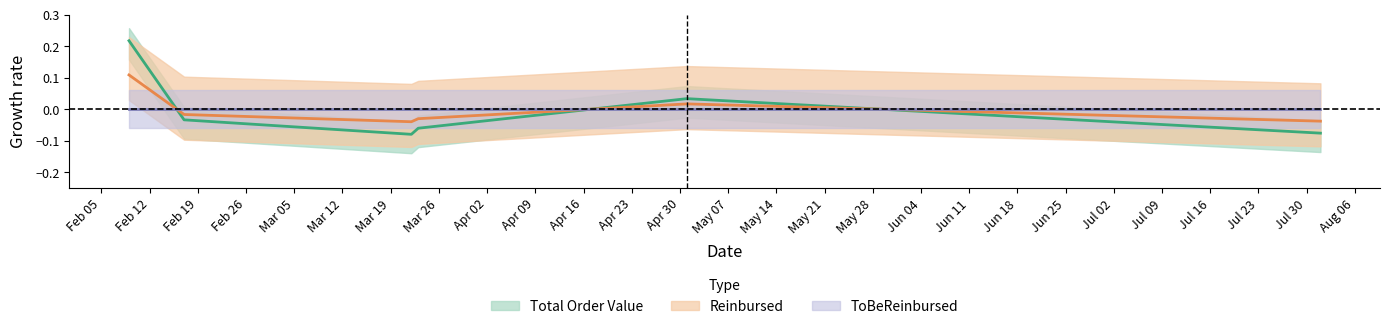

Which series has the largest total across all categories?

Reinbursed